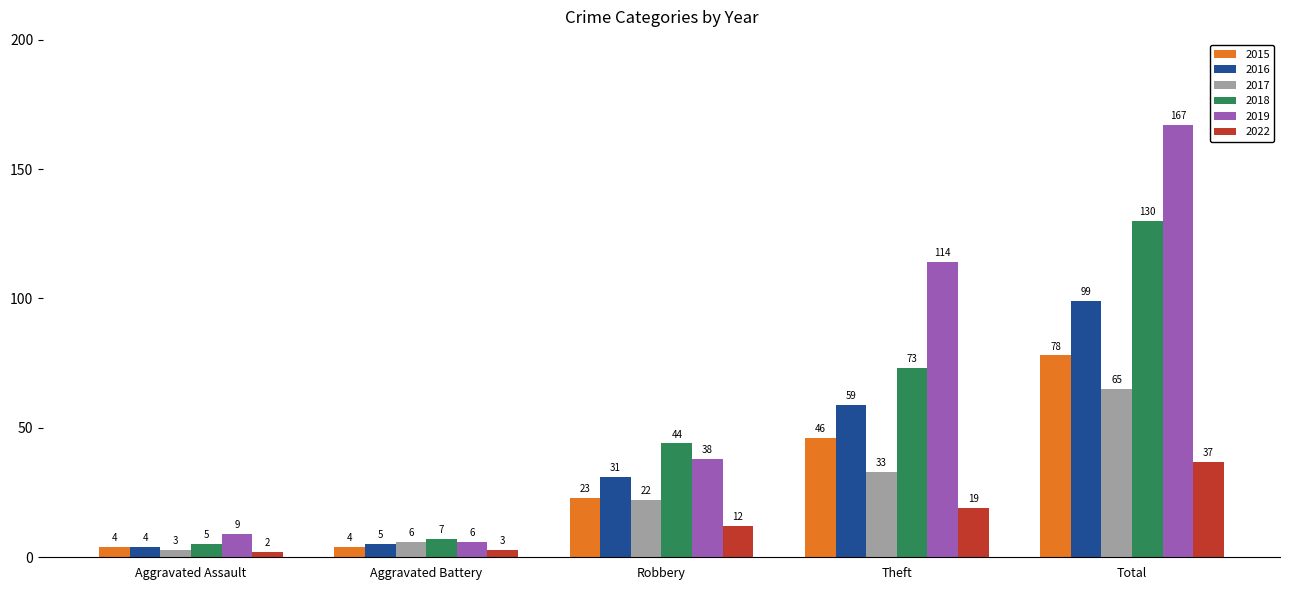

Rank the series at Theft from lowest to highest value.

2022, 2017, 2015, 2016, 2018, 2019